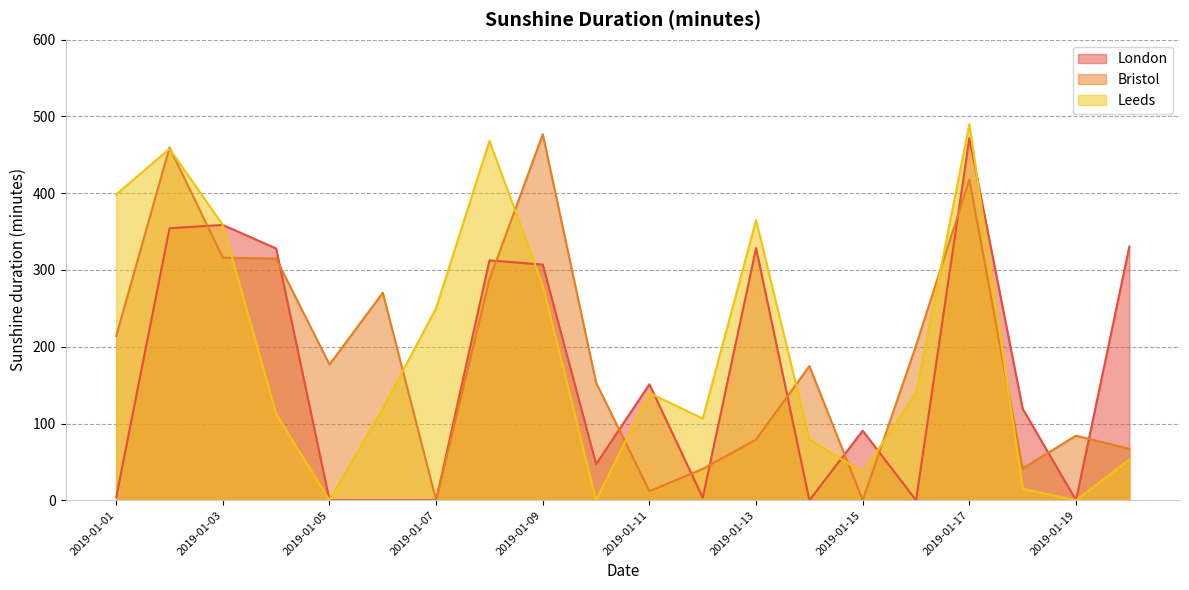

Which series has the widest spread of values?

Leeds